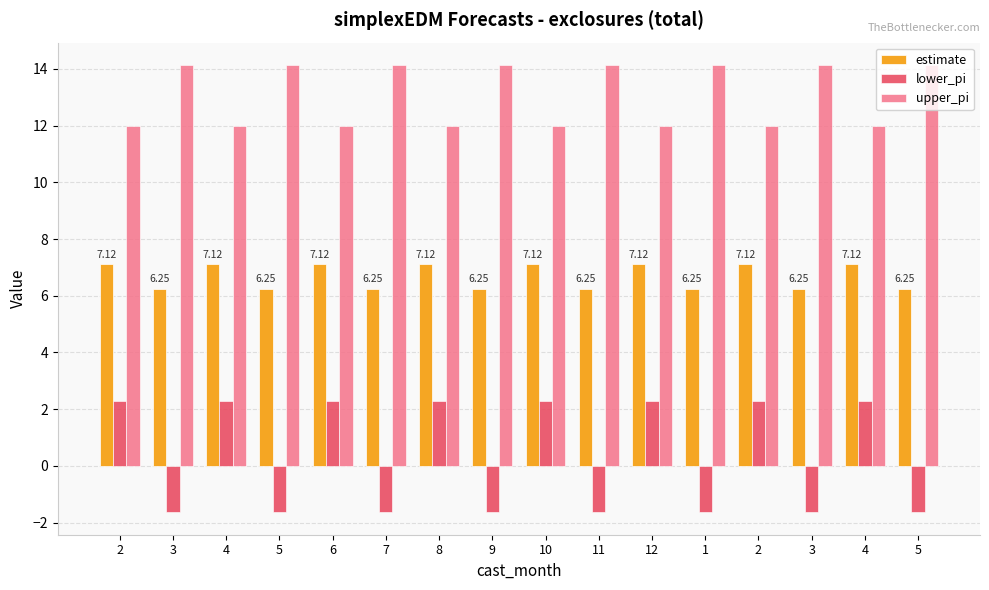

How many groups of bars are there?

16